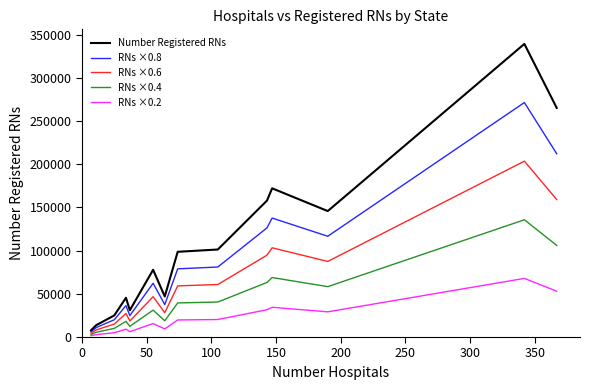

List the series in order of their overall mean, lowest first.

RNs ×0.2, RNs ×0.4, RNs ×0.6, RNs ×0.8, Number Registered RNs